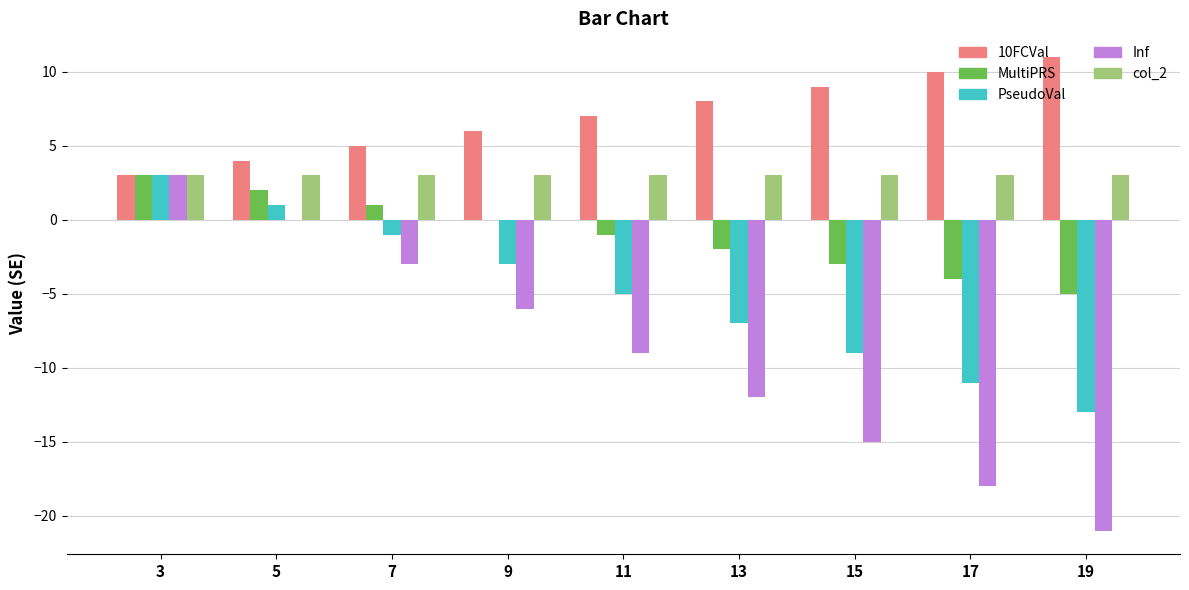

At which category is the sum across all series the highest?

3